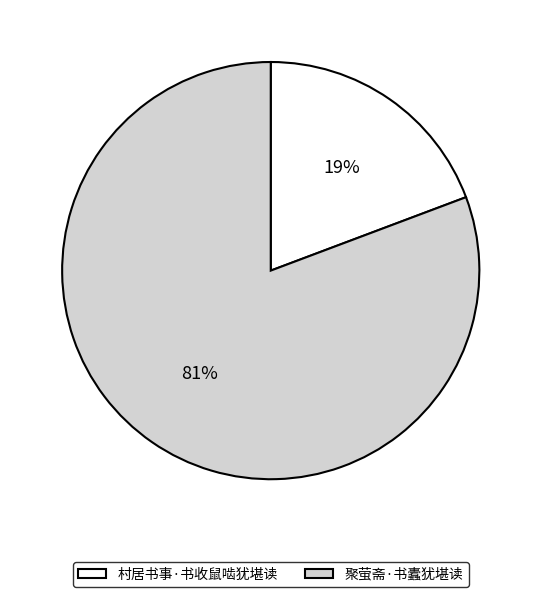

What is the smallest slice in the pie chart?

村居书事·书收鼠啮犹堪读